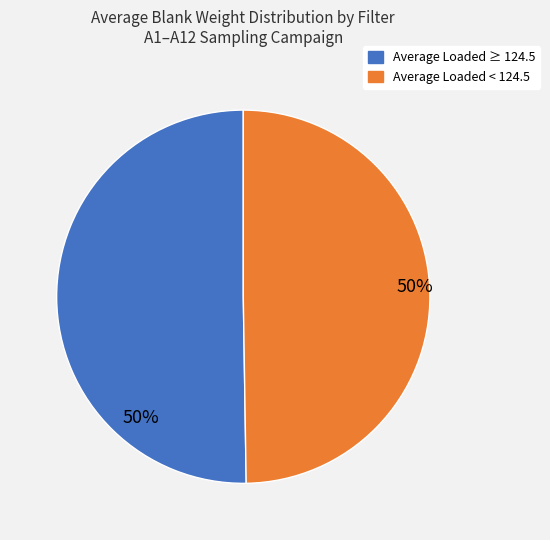

To the nearest percent, what is the average slice percentage?

50%